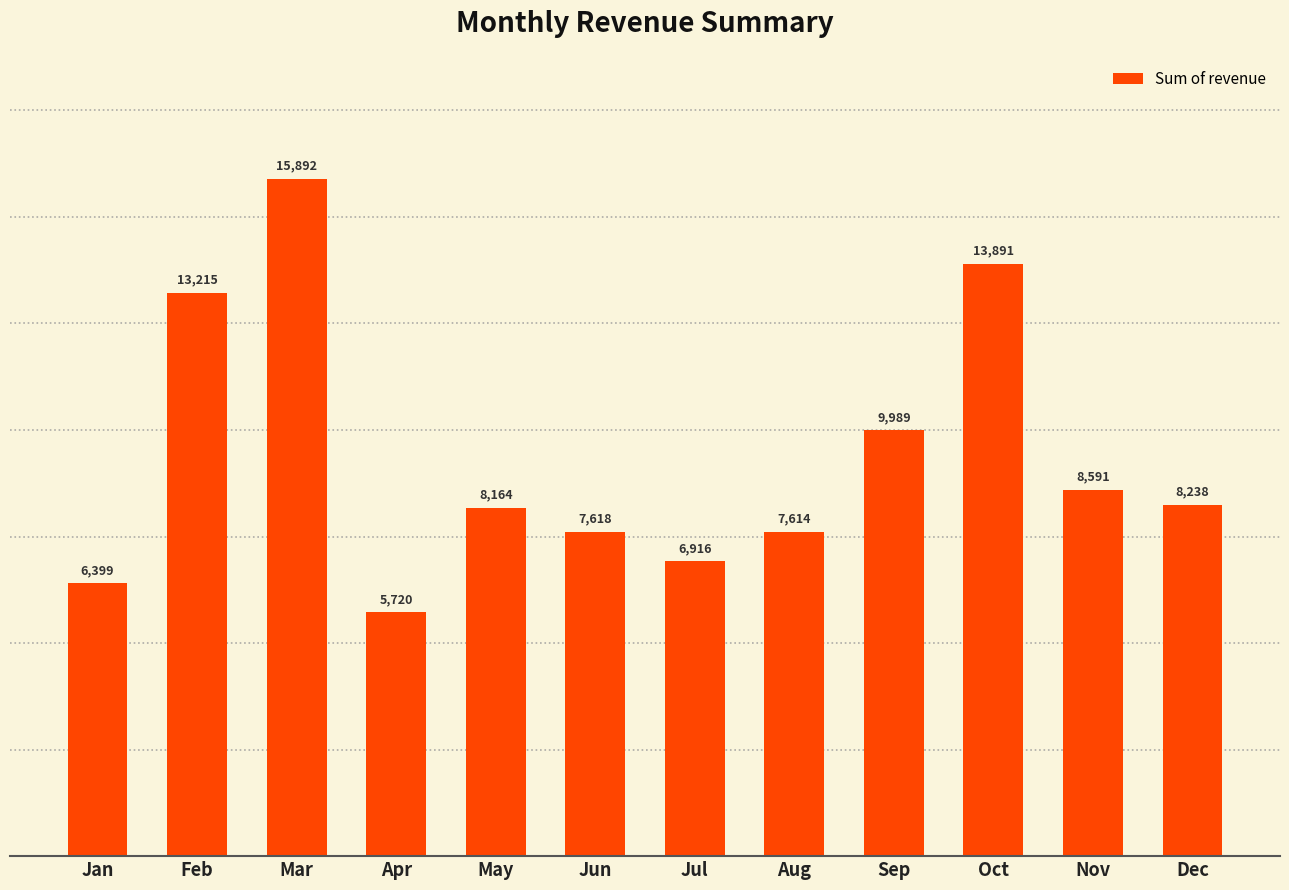

What is the difference between the values at Jun and Dec?

620.0